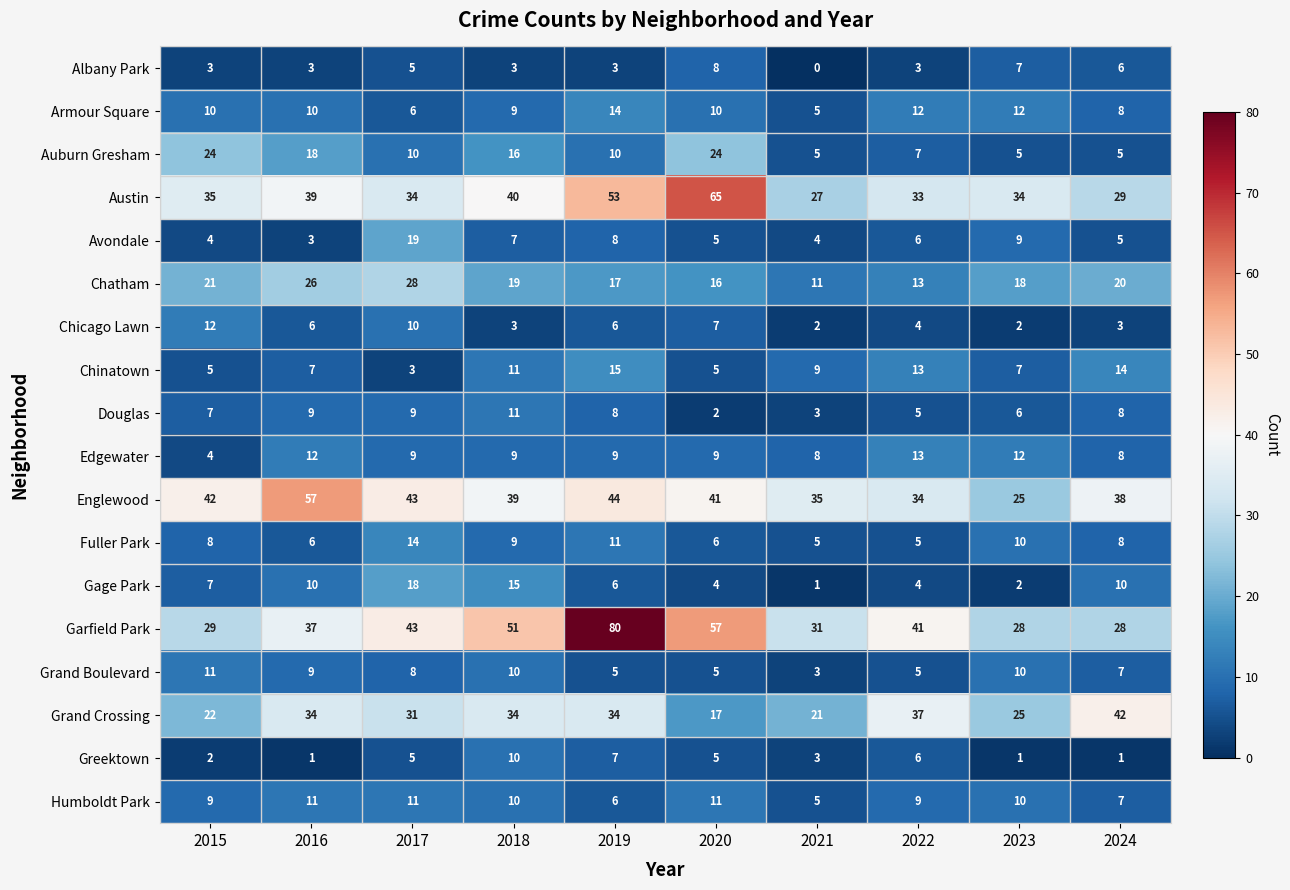

The Armour Square series shows 6 at 2017. True or false?

True